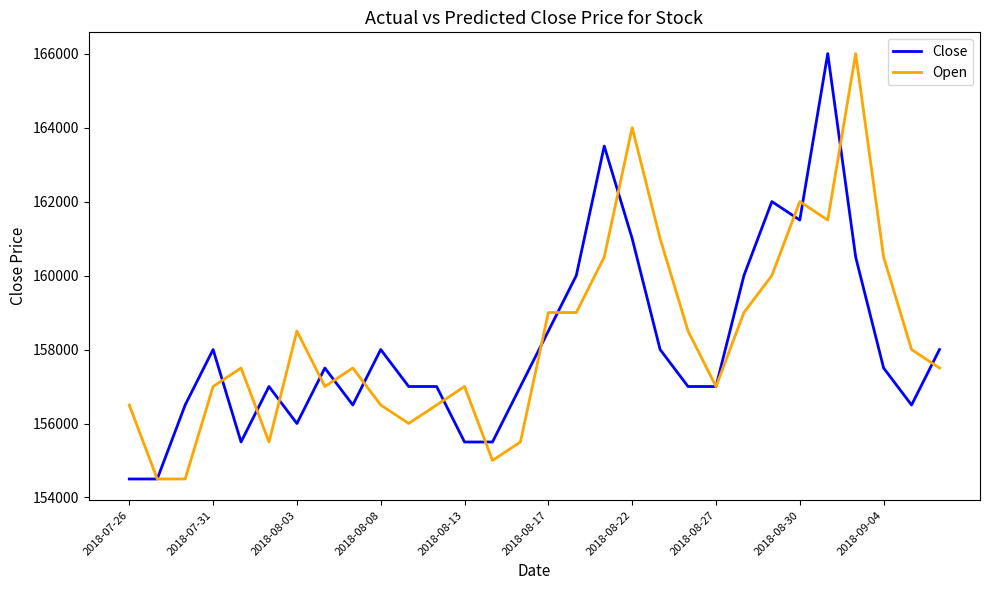

What is the maximum value for Close?

166000